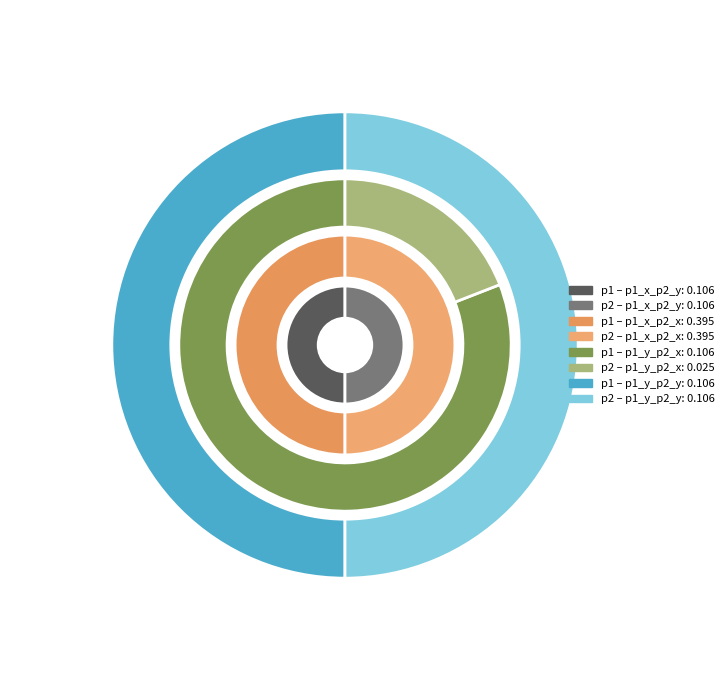

Count the number of slices in the pie.

2